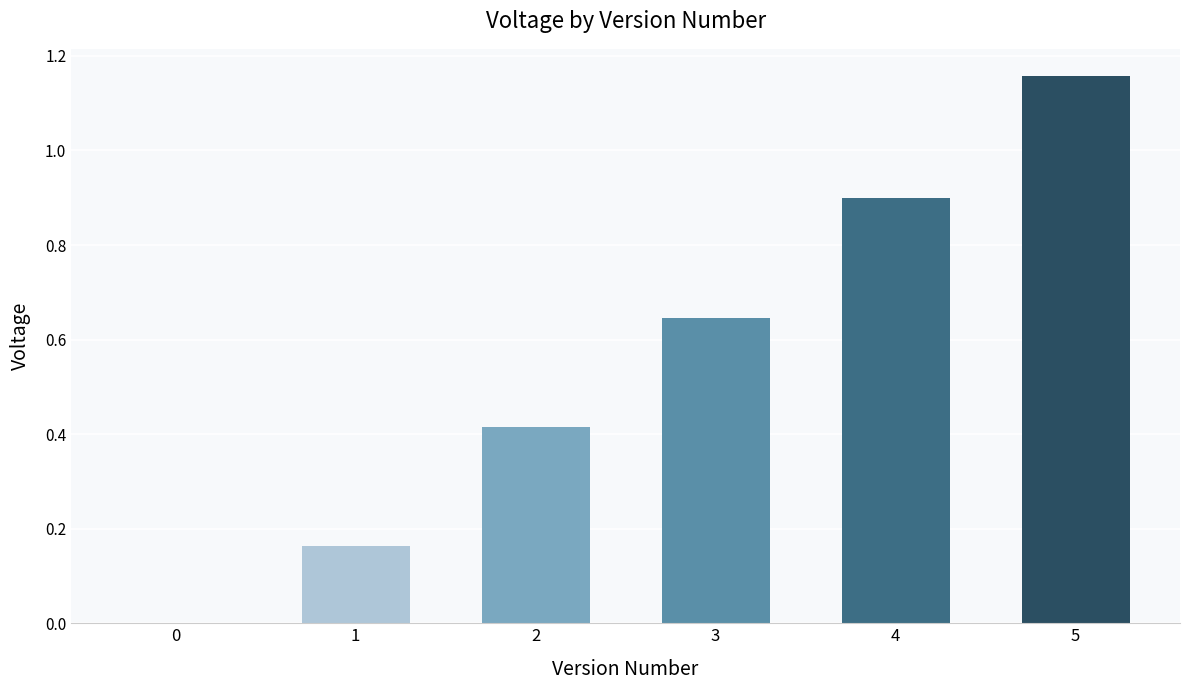

Which category has the highest value across all series?

5